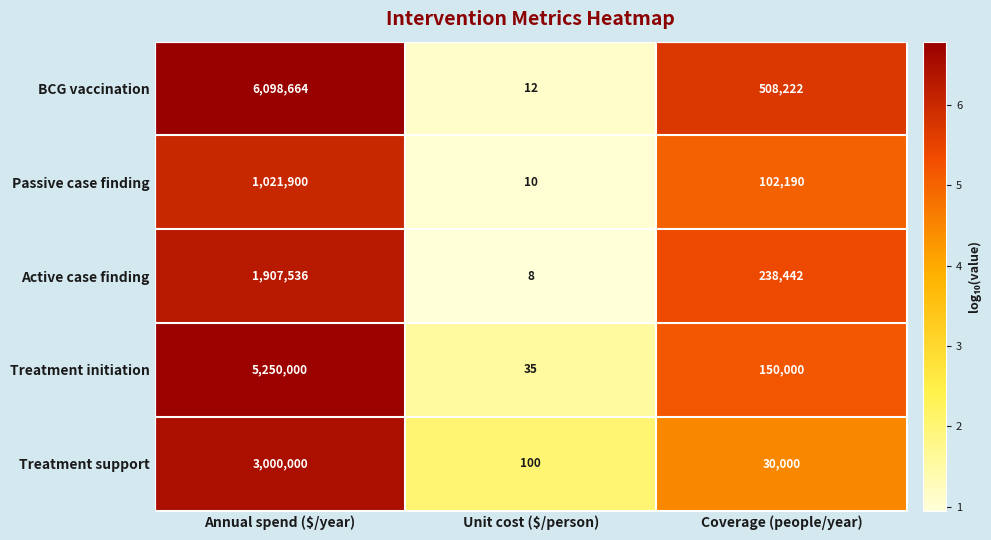

What is the difference between the Active case finding values at Coverage (people/year) and Unit cost ($/person)?

238434